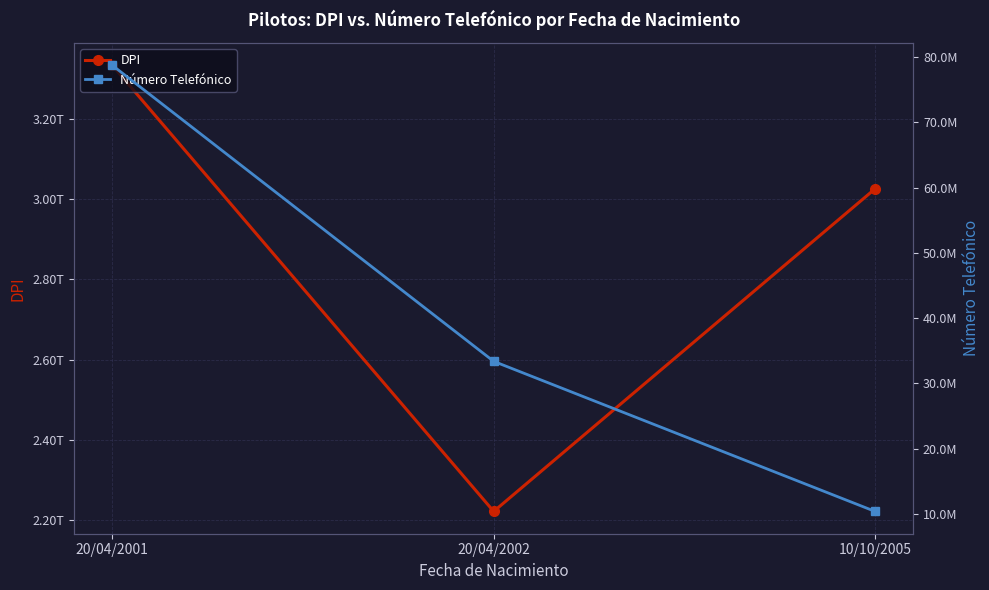

What are all the series names shown in the legend?

DPI, Número Telefónico